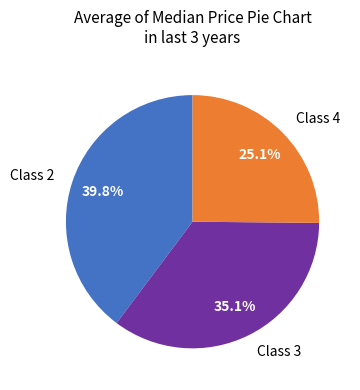

Do Class 4 and Class 2 together represent more than half of the pie?

Yes